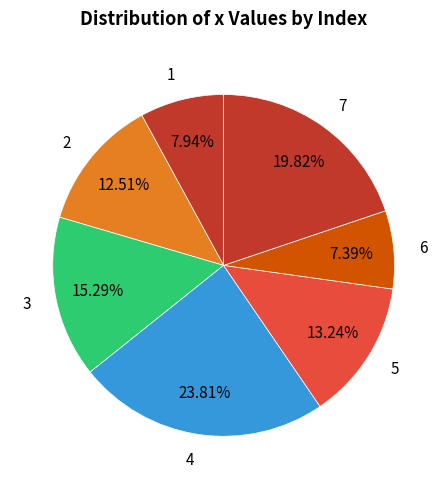

Does 6 represent more than half of the total?

No